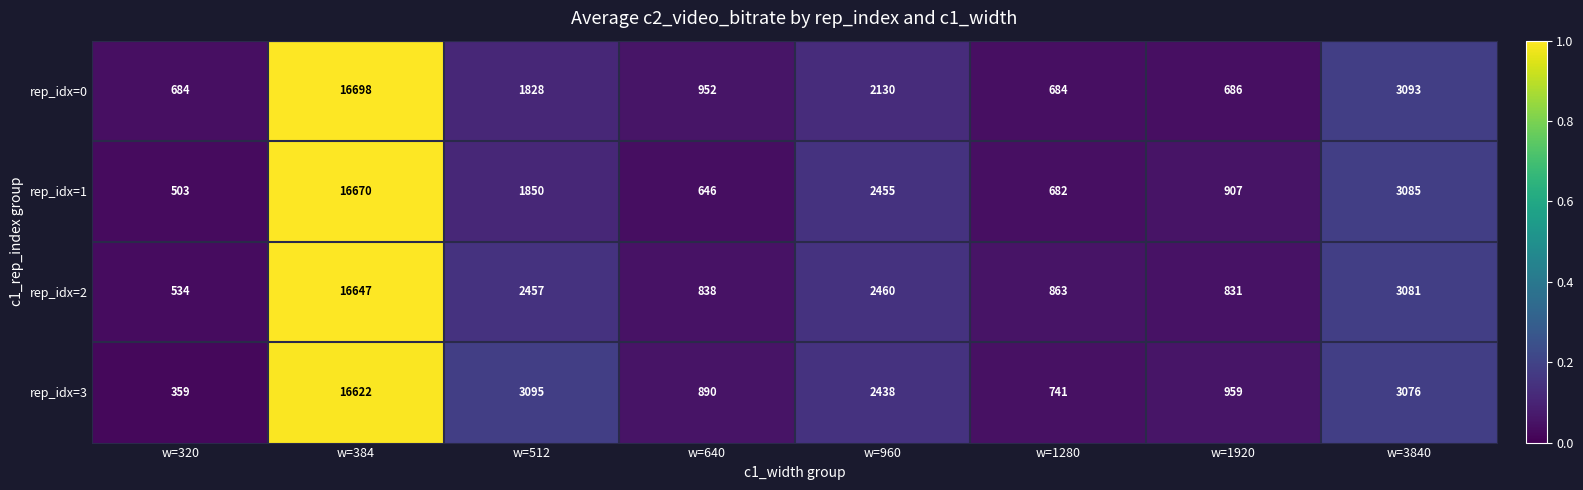

Which series has the widest spread of values?

rep_idx=3